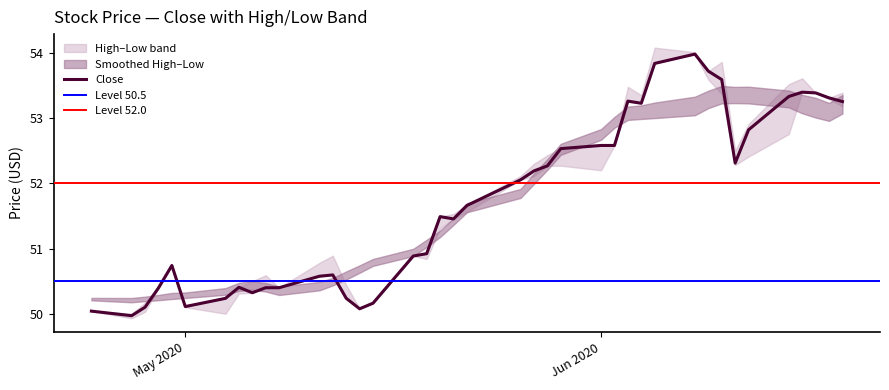

True or false: Low has a value of 82.8 at 39.

False